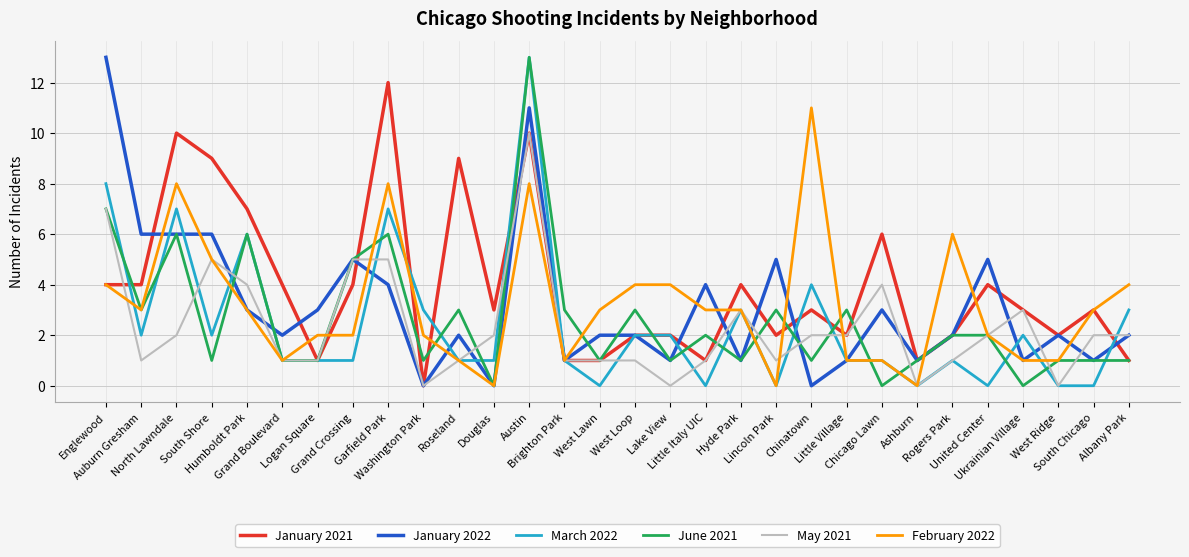

What is the sum of all May 2021 values?

70